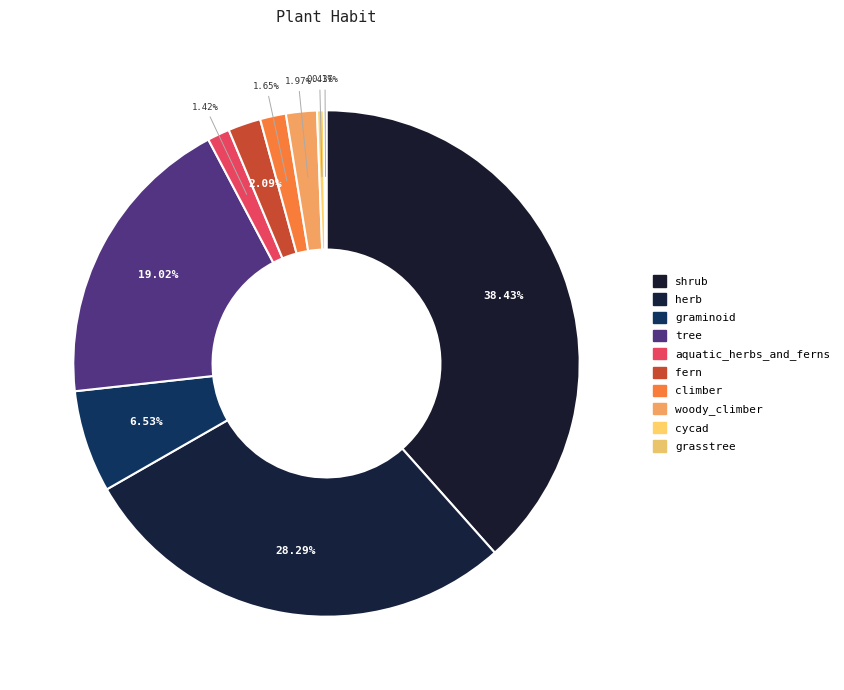

To the nearest percent, what is the difference between the largest and smallest slice percentages?

38%